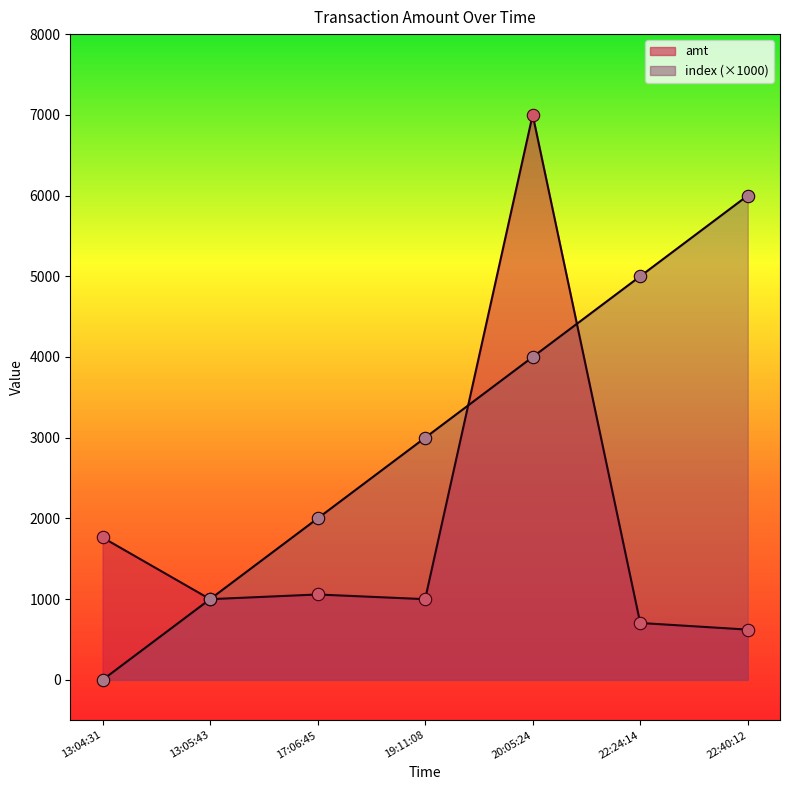

Which series reaches the maximum Y coordinate?

amt